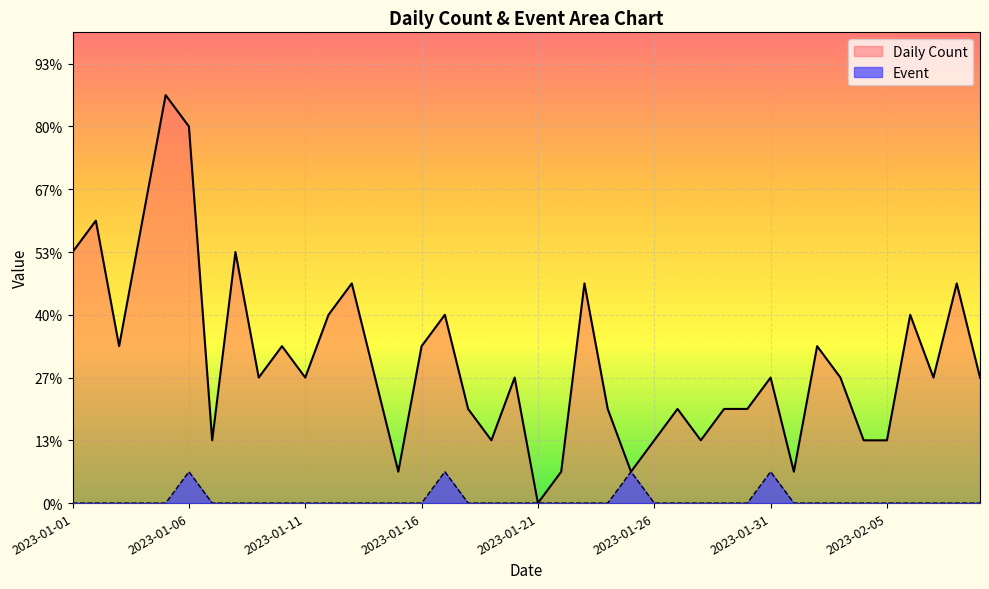

Reading left to right, transcribe all the data shown in this chart.

Daily Count: 2023-01-01=8	2023-01-02=9	2023-01-03=5	2023-01-04=9	2023-01-05=13	2023-01-06=12	2023-01-07=2	2023-01-08=8	2023-01-09=4	2023-01-10=5	2023-01-11=4	2023-01-12=6	2023-01-13=7	2023-01-14=4	2023-01-15=1	2023-01-16=5	2023-01-17=6	2023-01-18=3	2023-01-19=2	2023-01-20=4	2023-01-21=0	2023-01-22=1	2023-01-23=7	2023-01-24=3	2023-01-25=1	2023-01-26=2	2023-01-27=3	2023-01-28=2	2023-01-29=3	2023-01-30=3	2023-01-31=4	2023-02-01=1	2023-02-02=5	2023-02-03=4	2023-02-04=2	2023-02-05=2	2023-02-06=6	2023-02-07=4	2023-02-08=7	2023-02-09=4
Event: 2023-01-01=0	2023-01-02=0	2023-01-03=0	2023-01-04=0	2023-01-05=0	2023-01-06=1	2023-01-07=0	2023-01-08=0	2023-01-09=0	2023-01-10=0	2023-01-11=0	2023-01-12=0	2023-01-13=0	2023-01-14=0	2023-01-15=0	2023-01-16=0	2023-01-17=1	2023-01-18=0	2023-01-19=0	2023-01-20=0	2023-01-21=0	2023-01-22=0	2023-01-23=0	2023-01-24=0	2023-01-25=1	2023-01-26=0	2023-01-27=0	2023-01-28=0	2023-01-29=0	2023-01-30=0	2023-01-31=1	2023-02-01=0	2023-02-02=0	2023-02-03=0	2023-02-04=0	2023-02-05=0	2023-02-06=0	2023-02-07=0	2023-02-08=0	2023-02-09=0